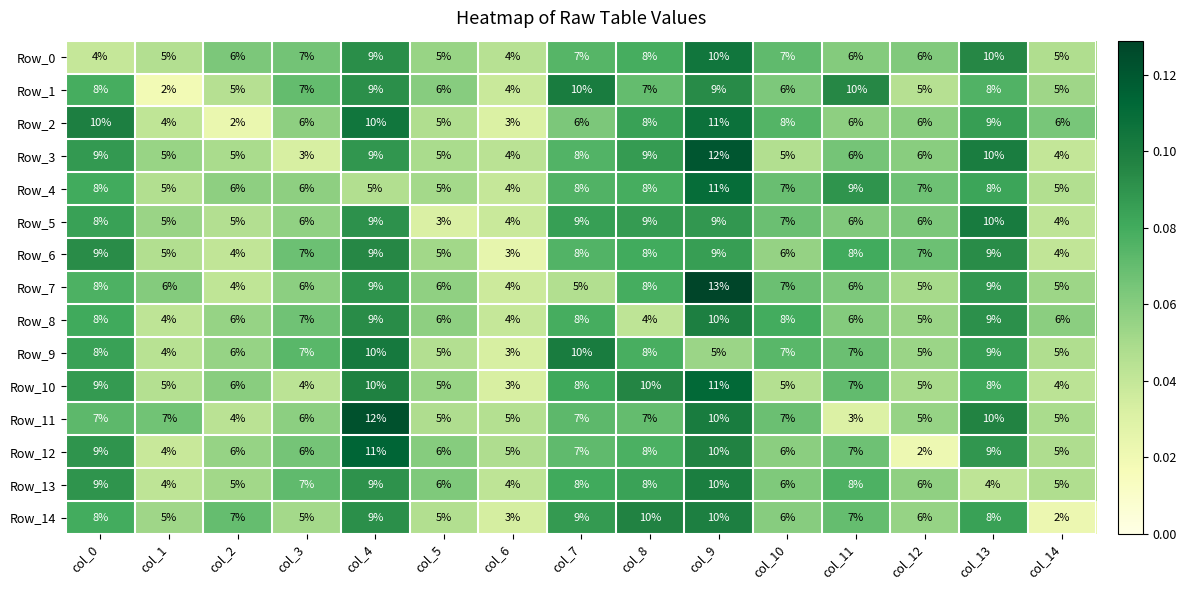

What is the total value across all series at col_12?

82